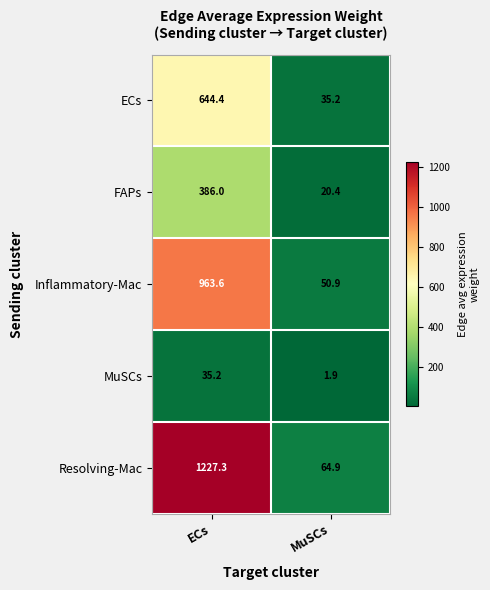

Reading left to right, what are all the values shown in this chart?

ECs: 644.4	35.2
FAPs: 386.0	20.4
Inflammatory-Mac: 963.6	50.9
MuSCs: 35.2	1.9
Resolving-Mac: 1227.3	64.9